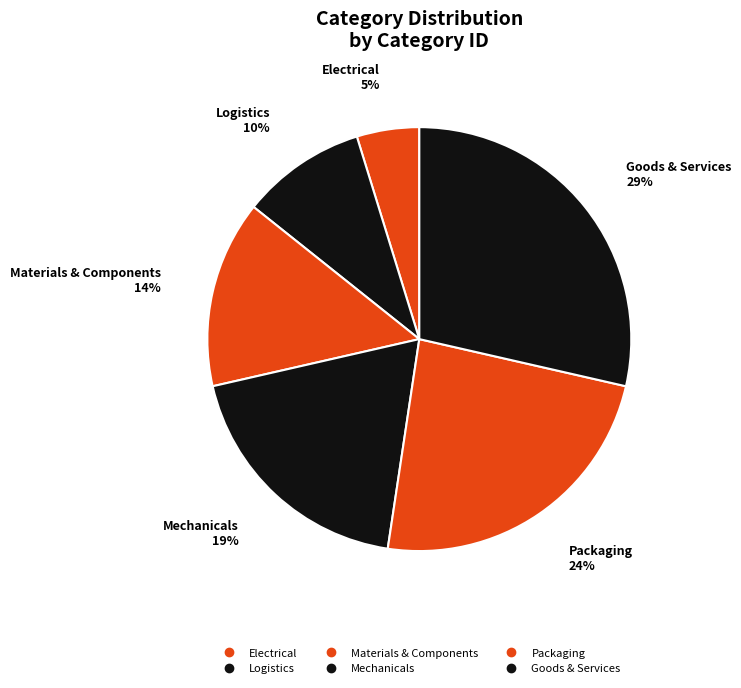

Count the number of slices in the pie.

6